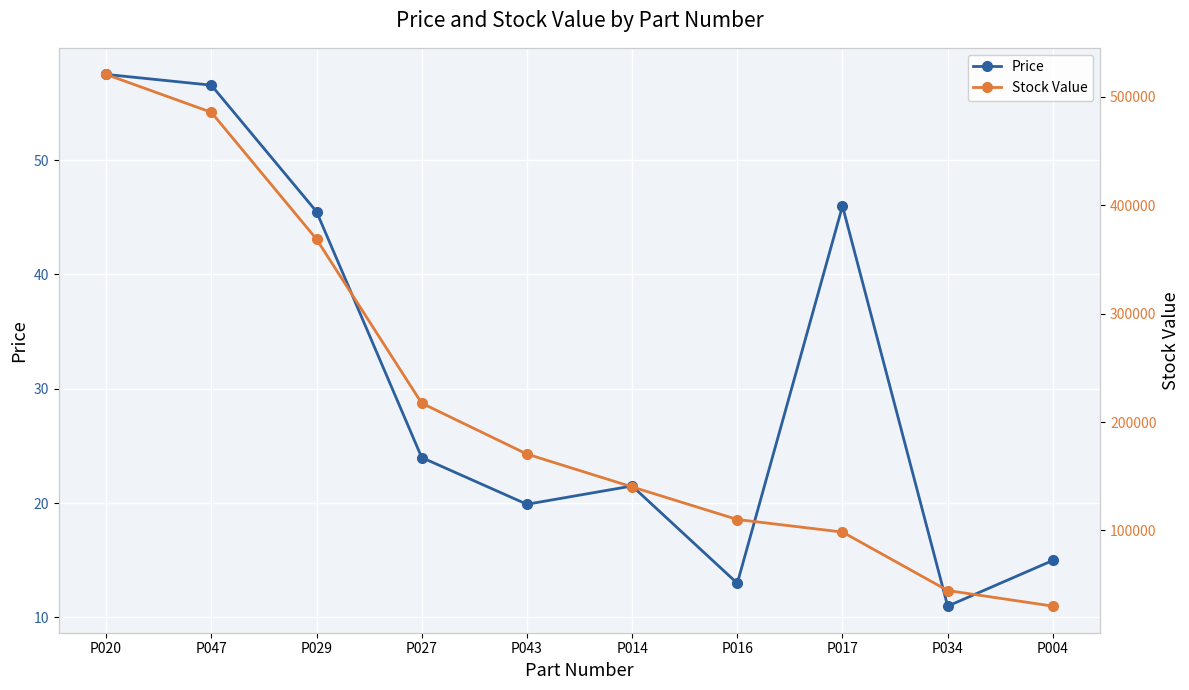

The value of Stock Value at P017 is 50022.2. True or false?

False